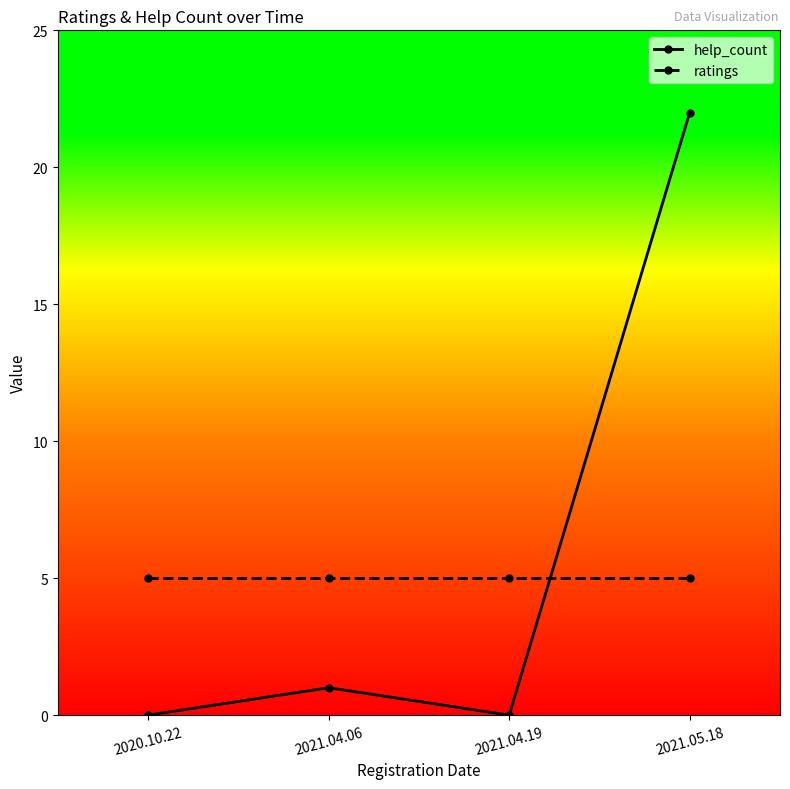

What are all the series names shown in the legend?

help_count, ratings